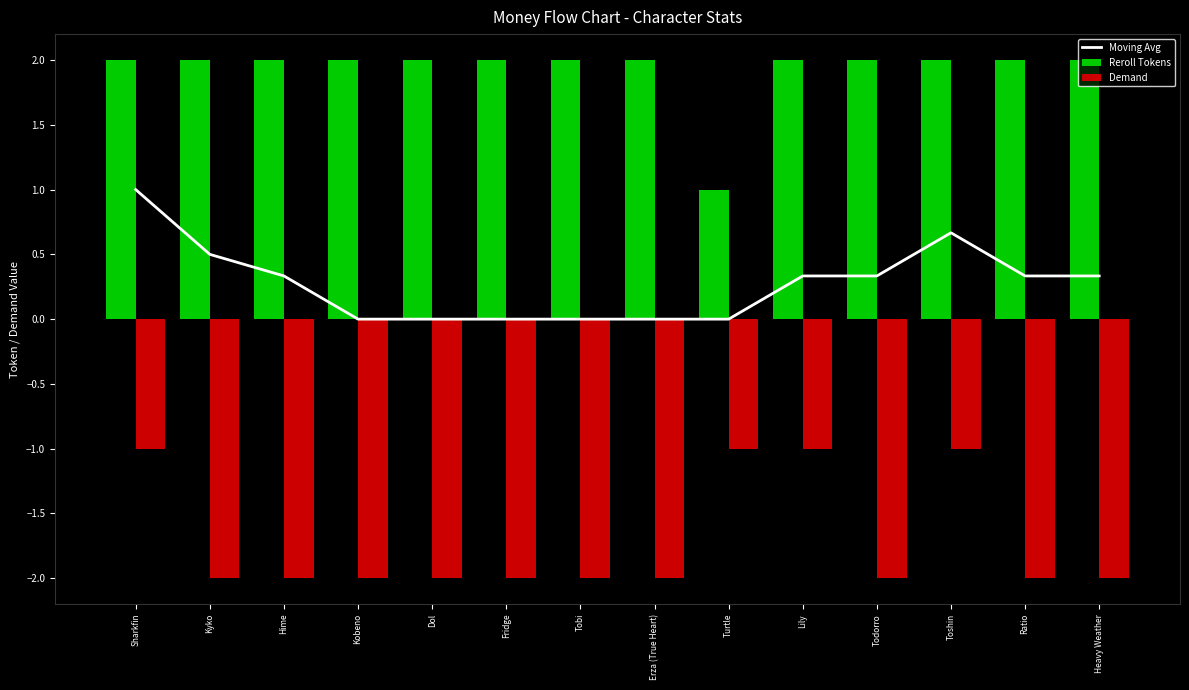

Reading left to right, extract all data points from this chart.

Moving Avg: Sharkfin=1.0	Kyko=0.5	Hime=0.3	Kobeno=0.0	Dol=0.0	Fridge=0.0	Tobi=0.0	Erza (True Heart)=0.0	Turtle=0.0	Lily=0.3	Todorro=0.3	Toshin=0.7	Ratio=0.3	Heavy Weather=0.3
Reroll Tokens: Sharkfin=2.0	Kyko=2.0	Hime=2.0	Kobeno=2.0	Dol=2.0	Fridge=2.0	Tobi=2.0	Erza (True Heart)=2.0	Turtle=1.0	Lily=2.0	Todorro=2.0	Toshin=2.0	Ratio=2.0	Heavy Weather=2.0
Demand: Sharkfin=-1.0	Kyko=-2.0	Hime=-2.0	Kobeno=-2.0	Dol=-2.0	Fridge=-2.0	Tobi=-2.0	Erza (True Heart)=-2.0	Turtle=-1.0	Lily=-1.0	Todorro=-2.0	Toshin=-1.0	Ratio=-2.0	Heavy Weather=-2.0